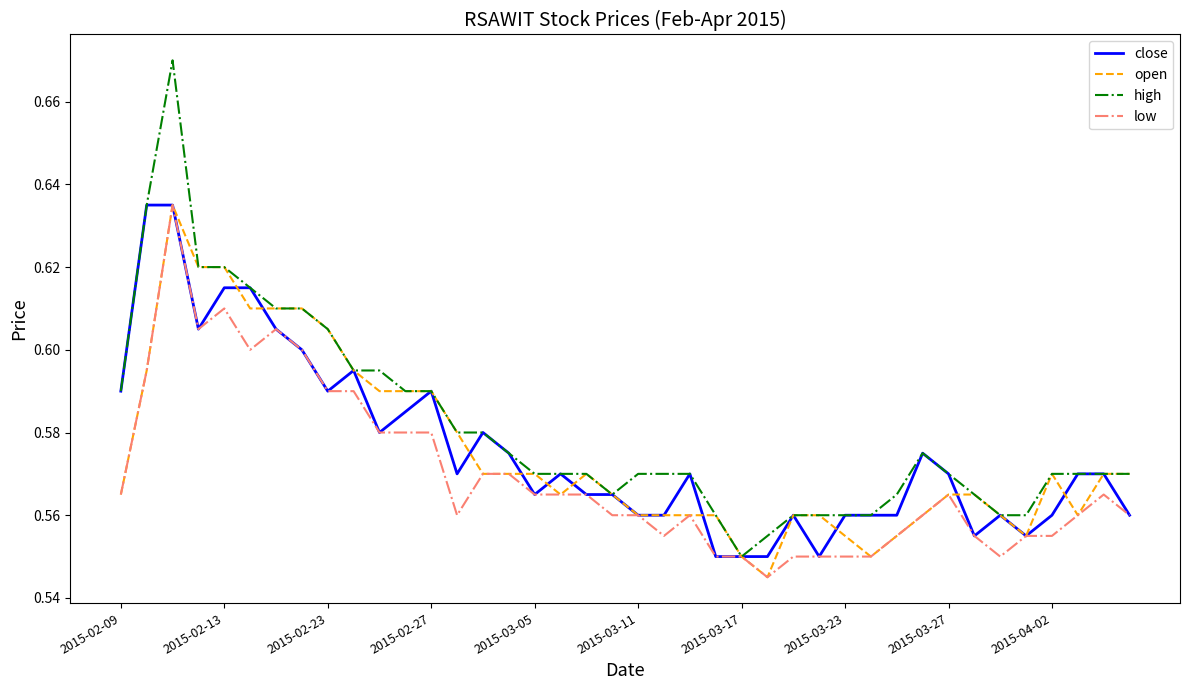

Which series has the largest range (max minus min)?

high